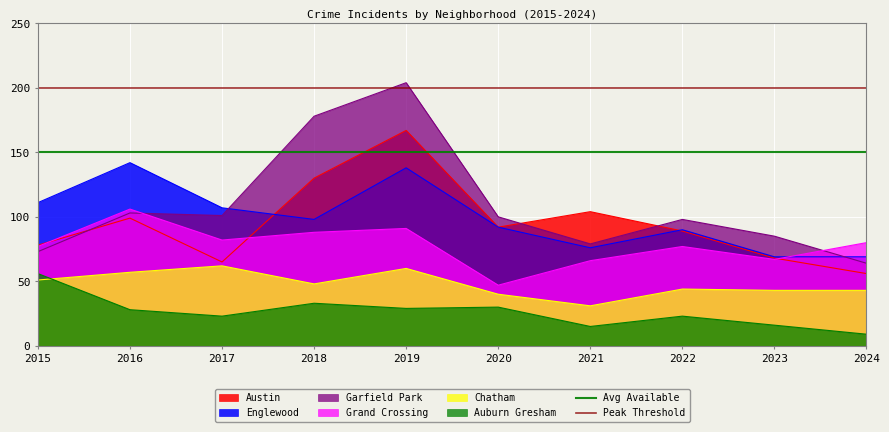

How many lines are shown in the chart?

2